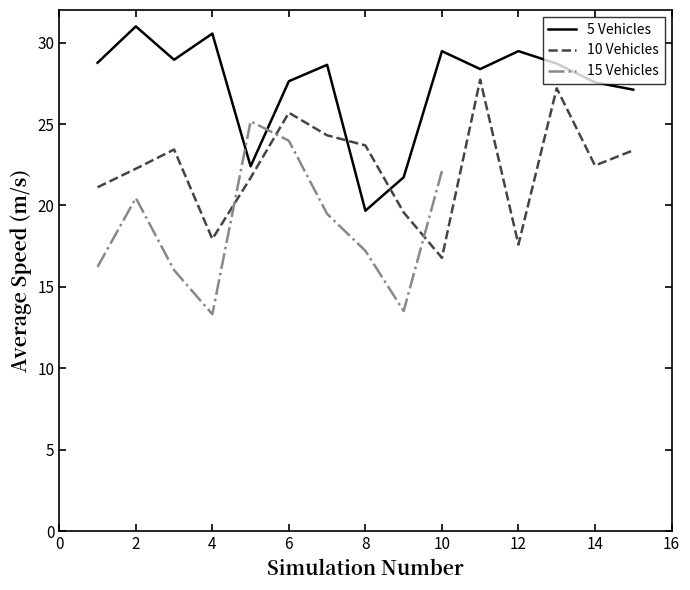

What is the average value of the 5 Vehicles series?

27.3